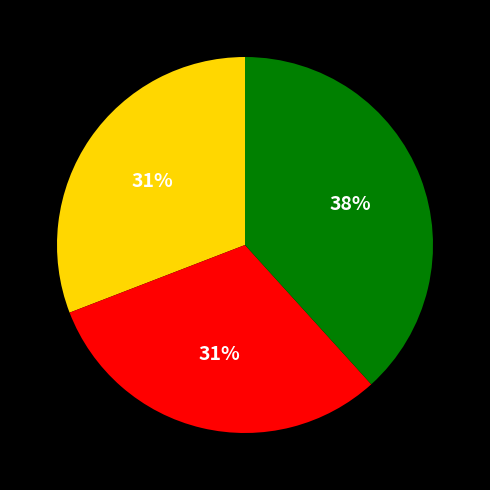

Does any single category account for the majority?

No